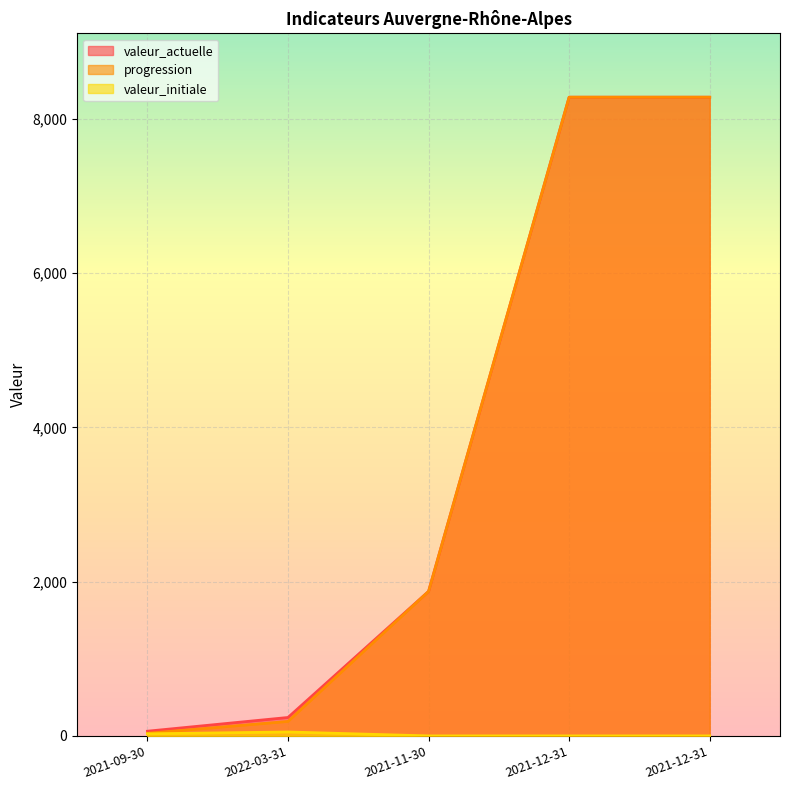

True or false: progression and valeur_initiale cross at least once.

False